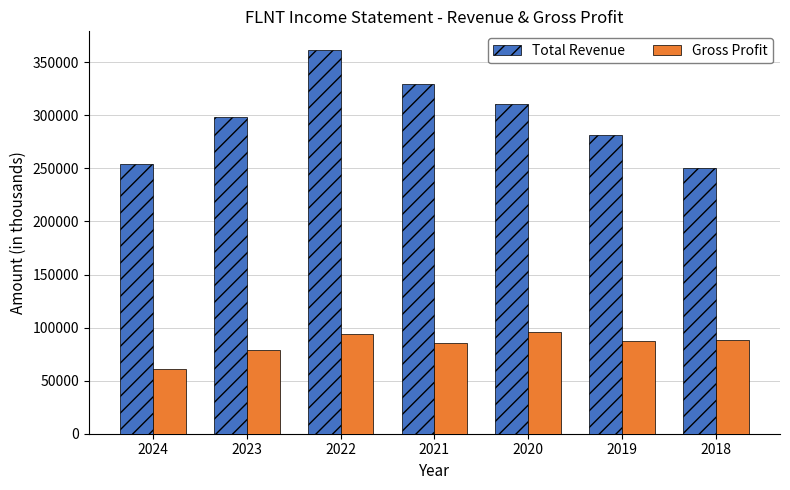

How many distinct data groups are displayed?

2